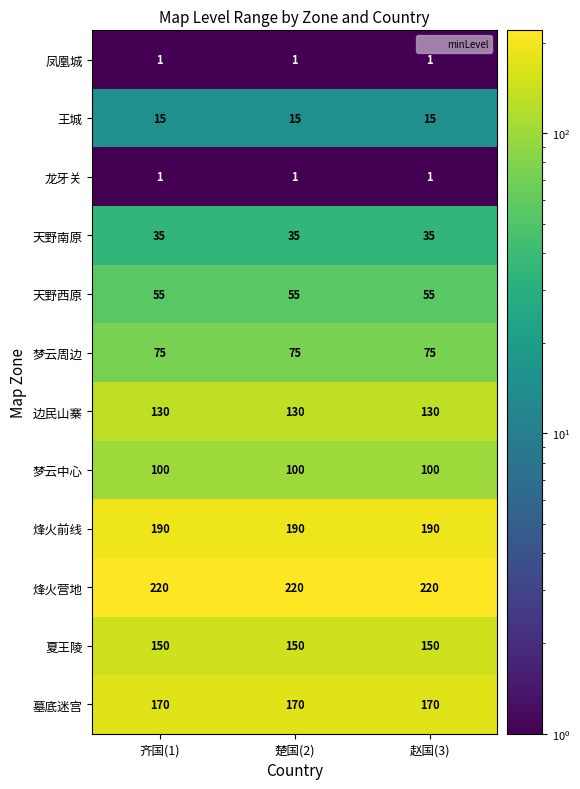

At how many categories does at least one series exceed 173?

3